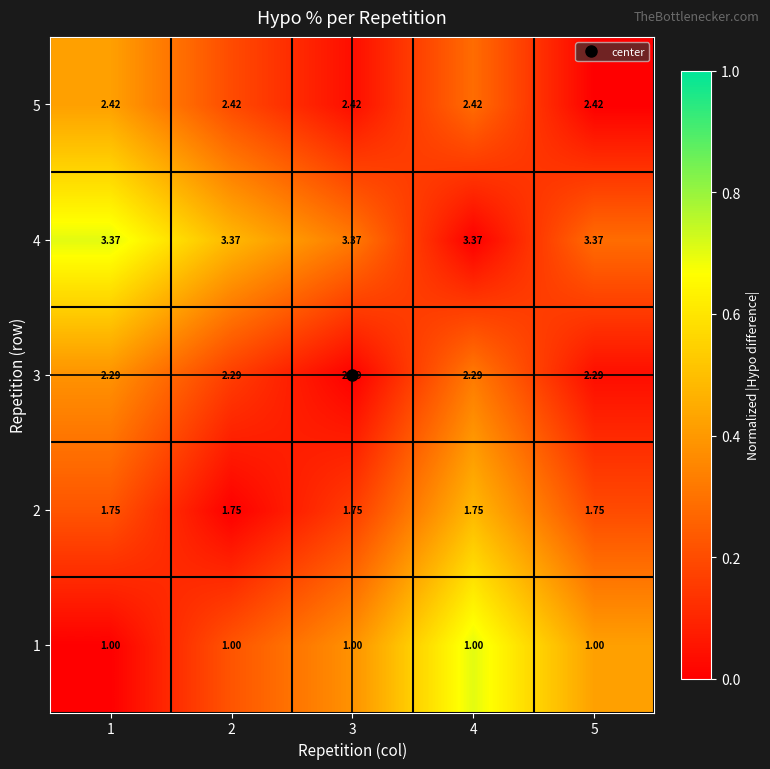

Is the value of 3 at 4 greater than the value of 5 at 1?

No